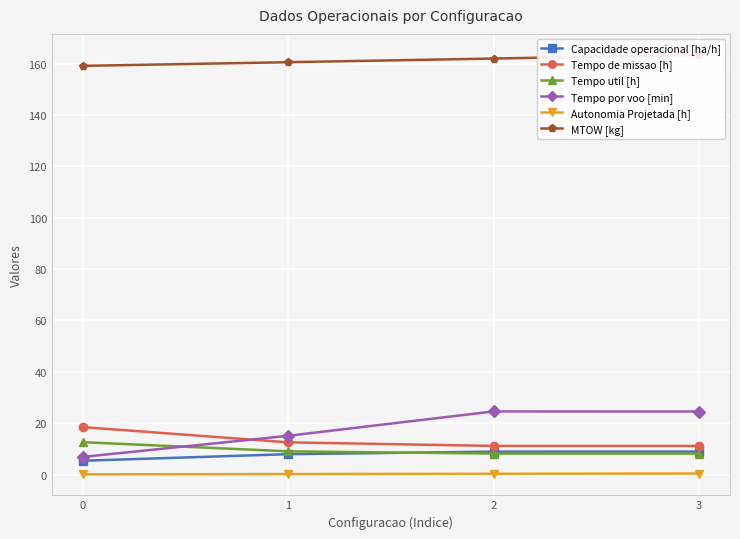

True or false: Tempo por voo [min] and Capacidade operacional [ha/h] cross at least once.

False